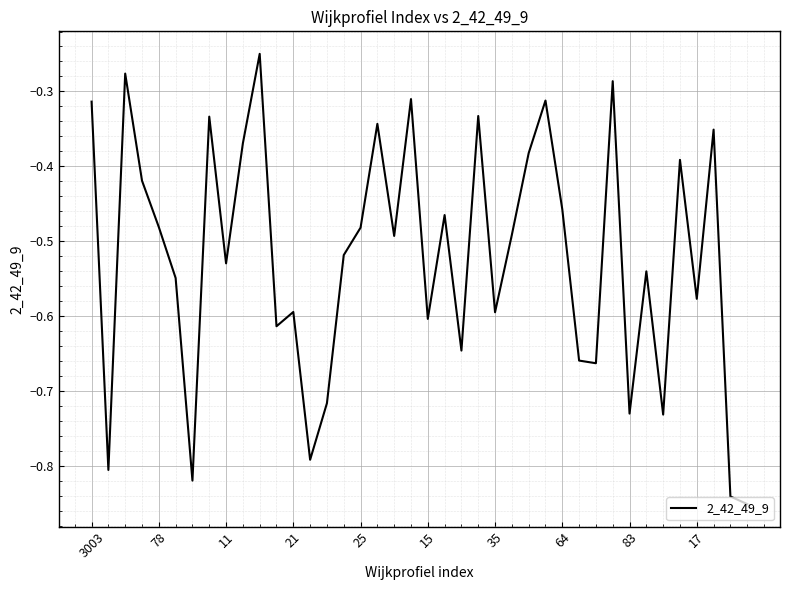

What is the difference between the maximum and minimum values?

0.6